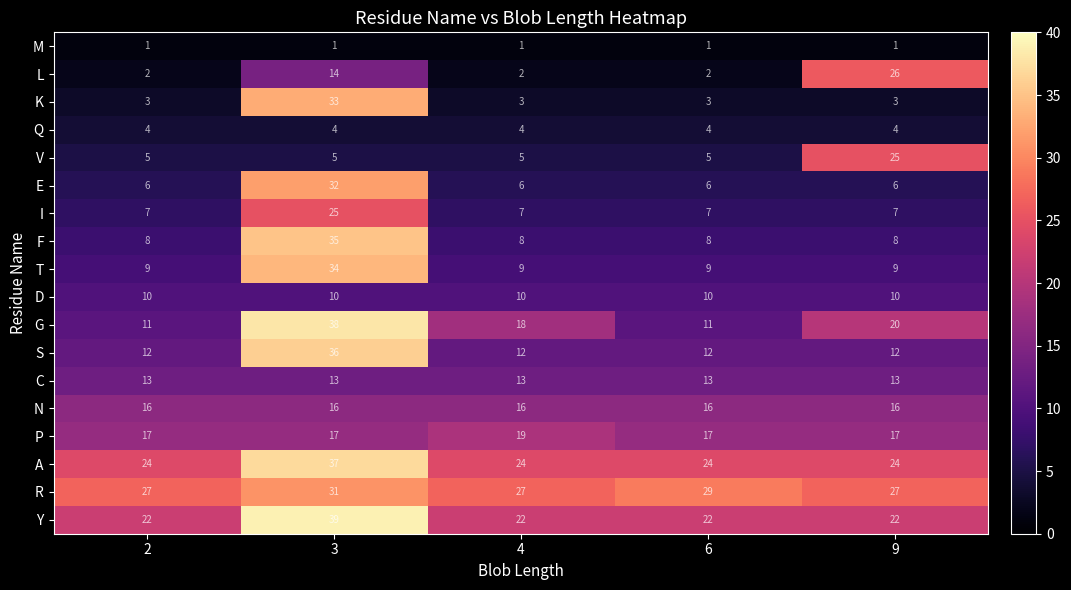

What is the sum of all F values?

67